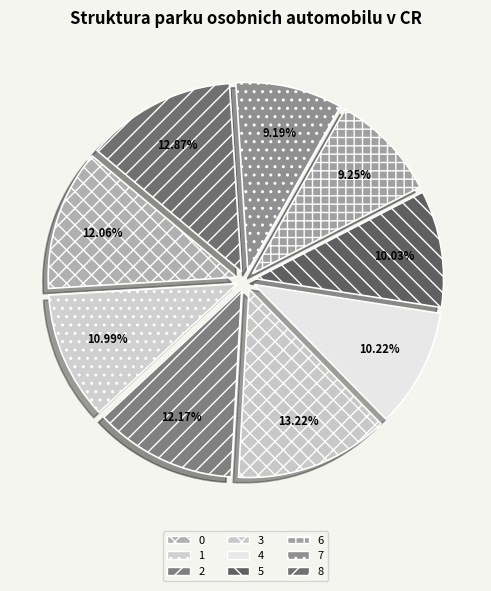

Is the sum of 5 and 7 greater than half?

No